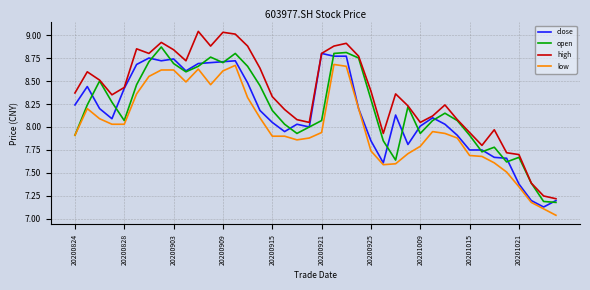

Which series has the widest spread of values?

high